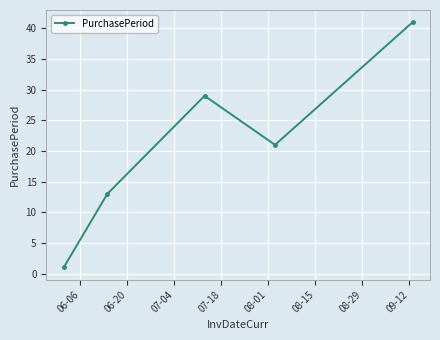

How many data points are less than 21?

2